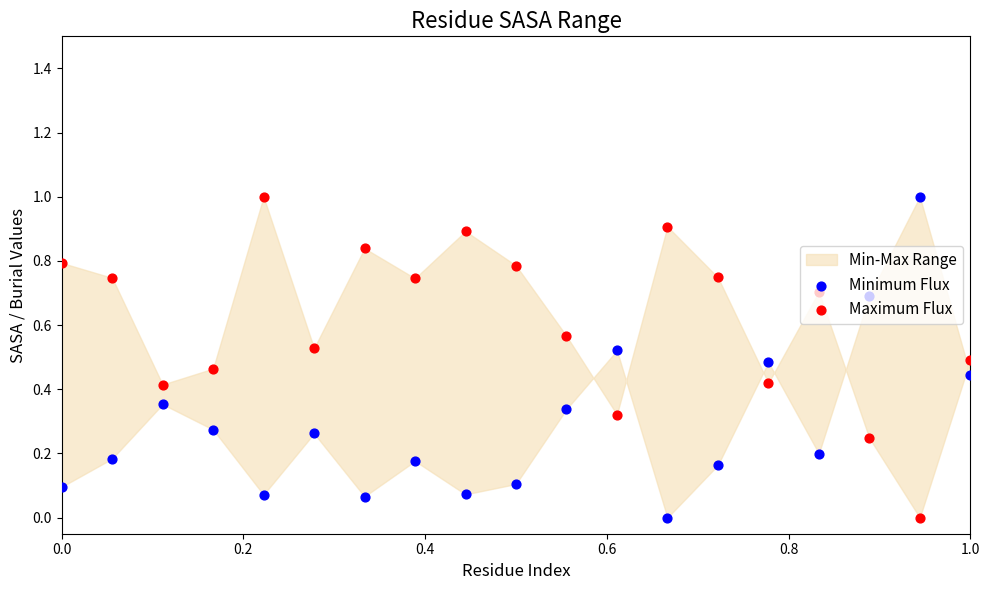

Which series has the largest Y range (max minus min)?

Minimum Flux